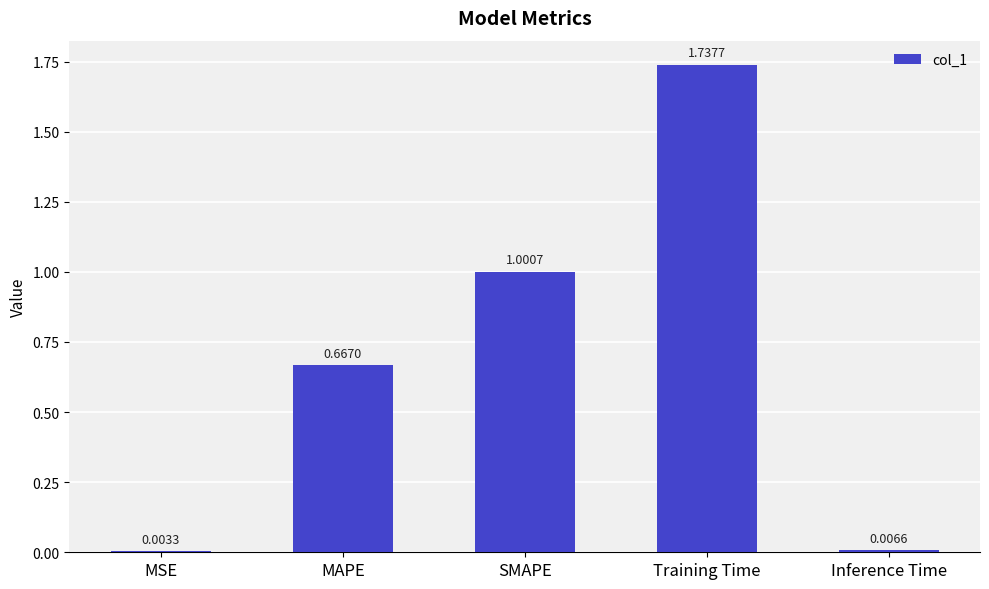

At which category does the chart reach its peak across all series?

Training Time